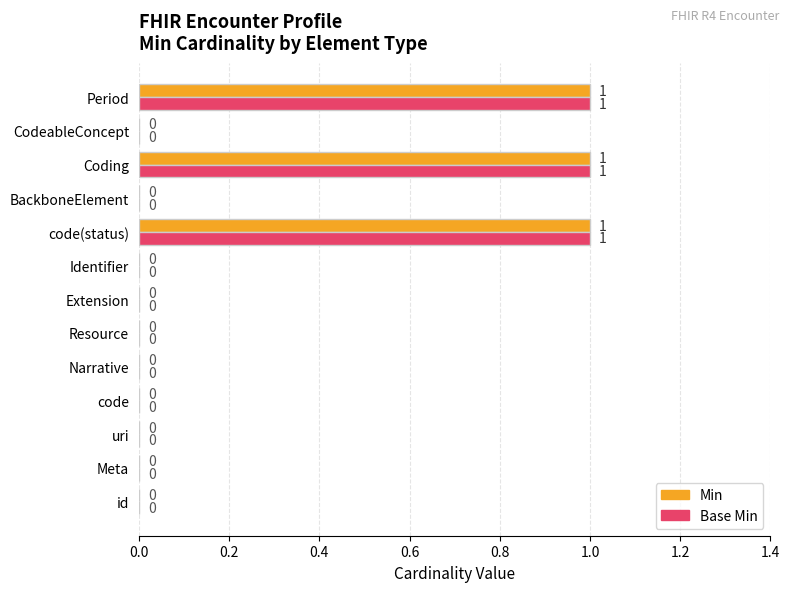

The Min series shows 0 at Identifier. True or false?

True